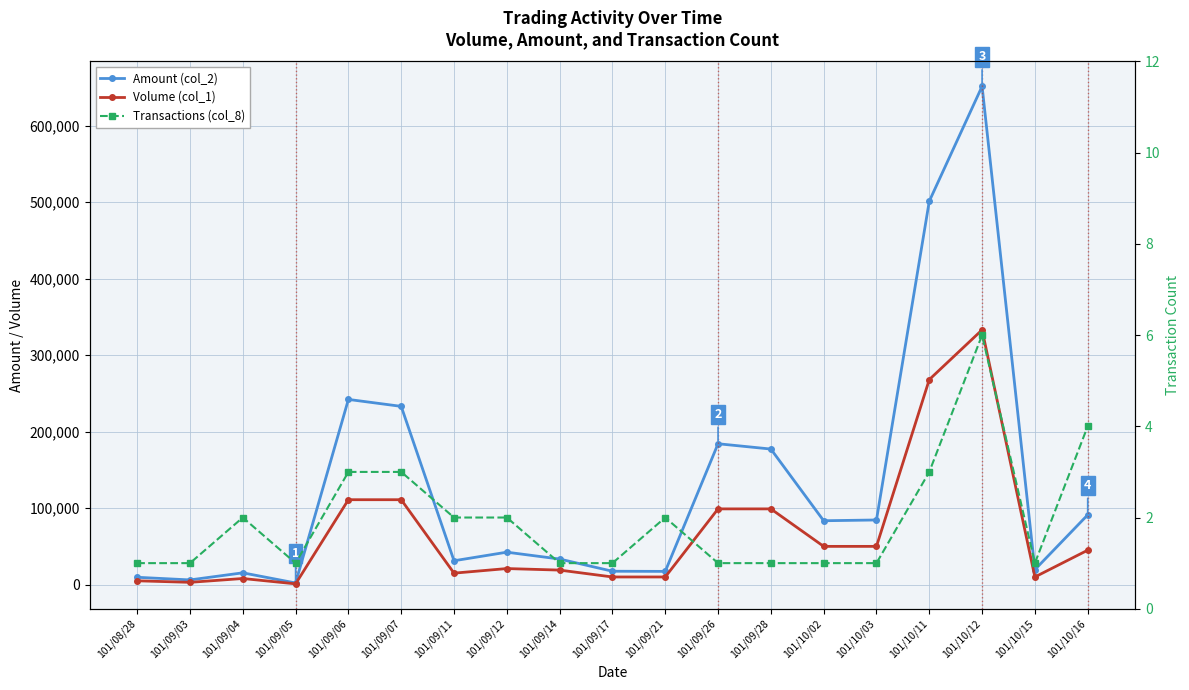

Is the value of Volume (col_1) at 101/10/03 greater than the value of Transactions (col_8) at 101/09/21?

Yes